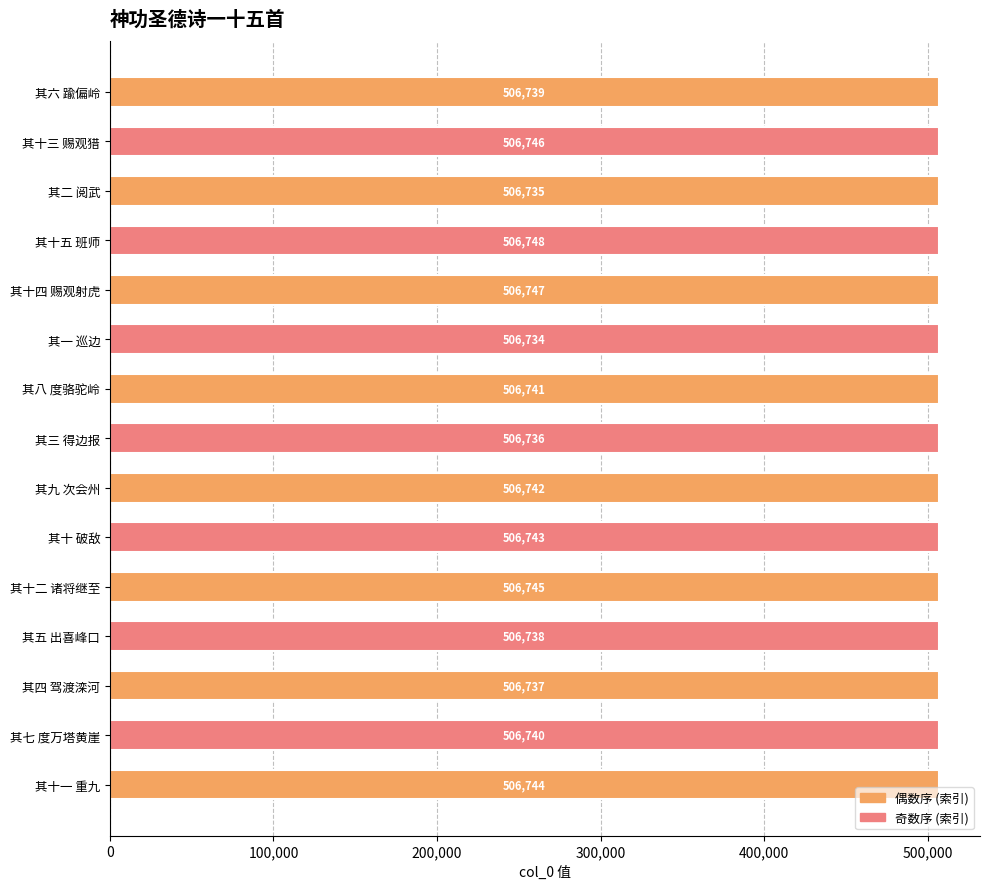

Which label corresponds to the smallest value in the chart?

其一 巡边